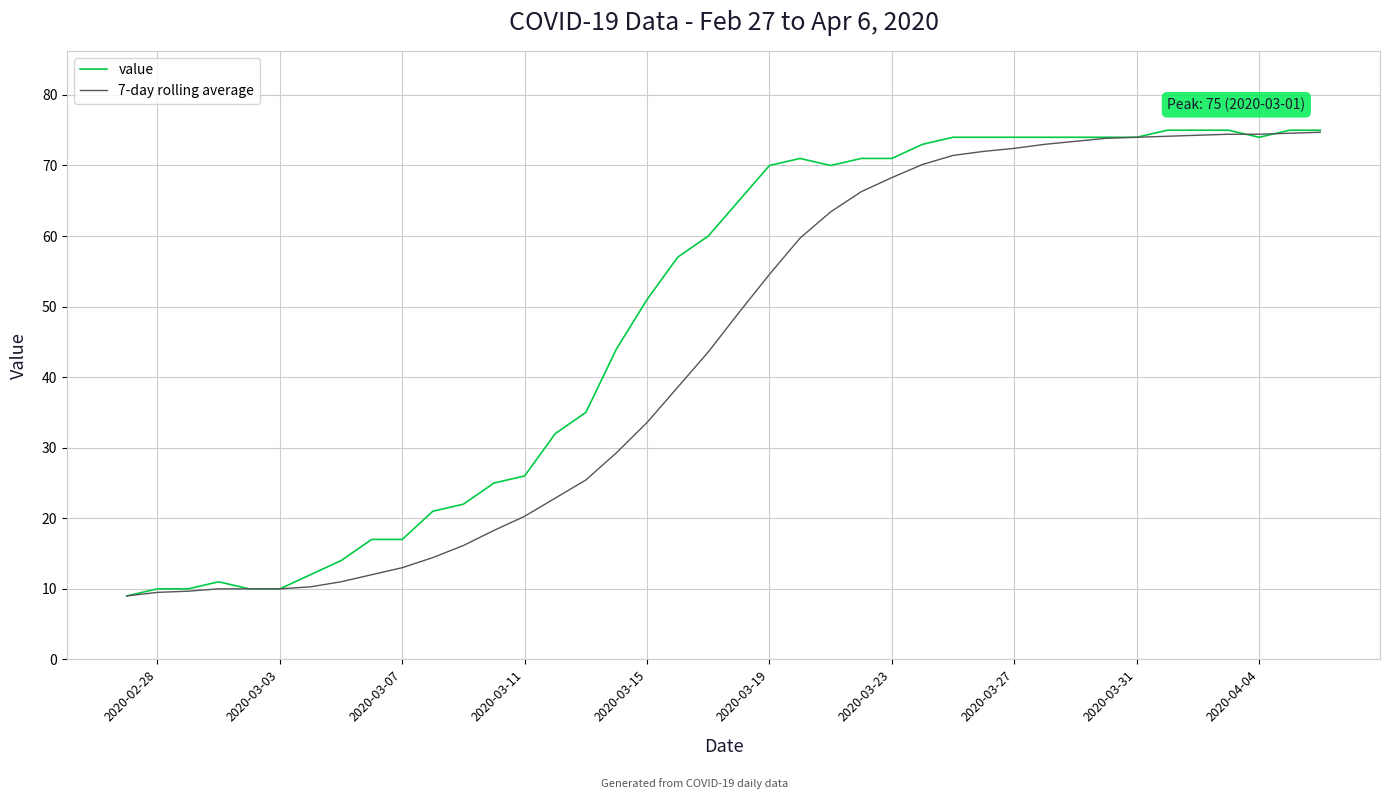

Which series has the largest total across all categories?

value